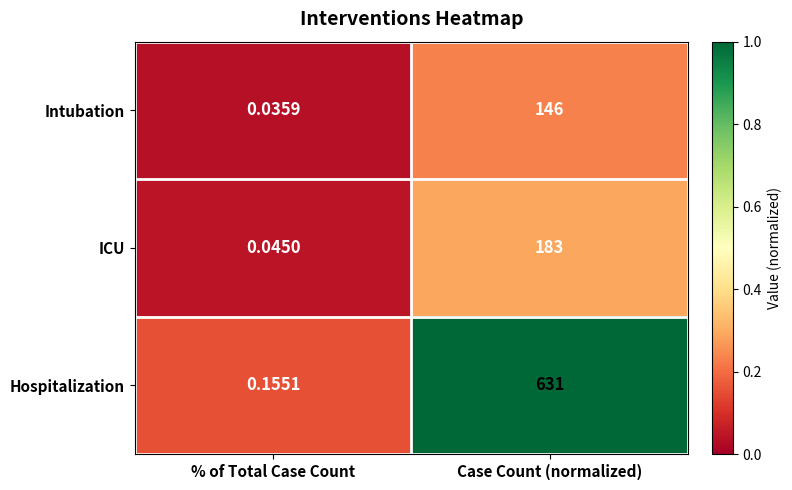

What is the greatest value displayed?

631.0